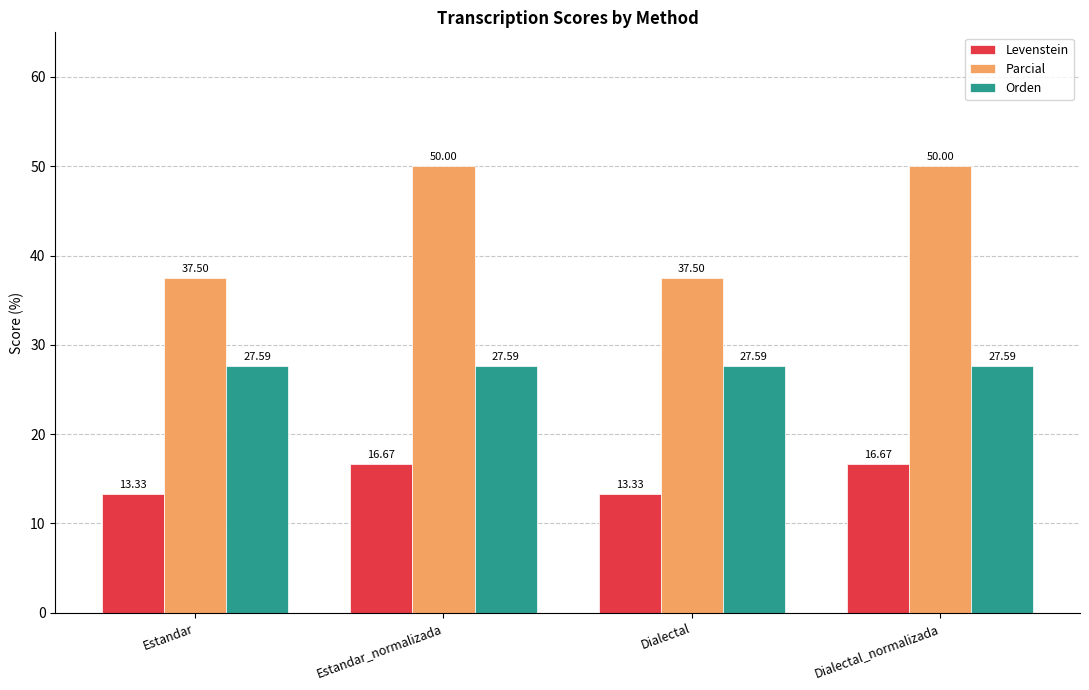

The value of Levenstein at Dialectal_normalizada is 16.7. True or false?

True